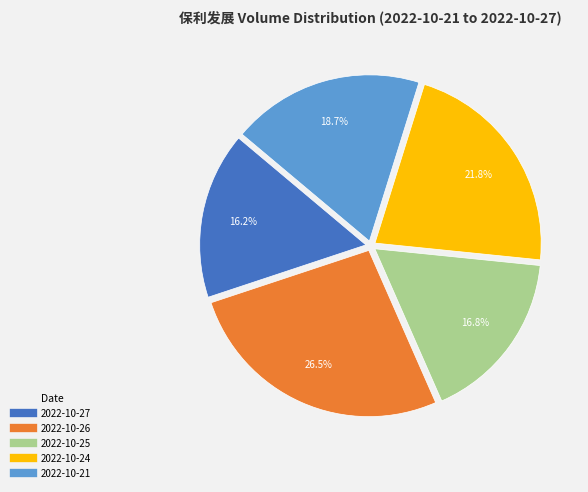

To the nearest percent, what percentage of the pie is 2022-10-24?

22%